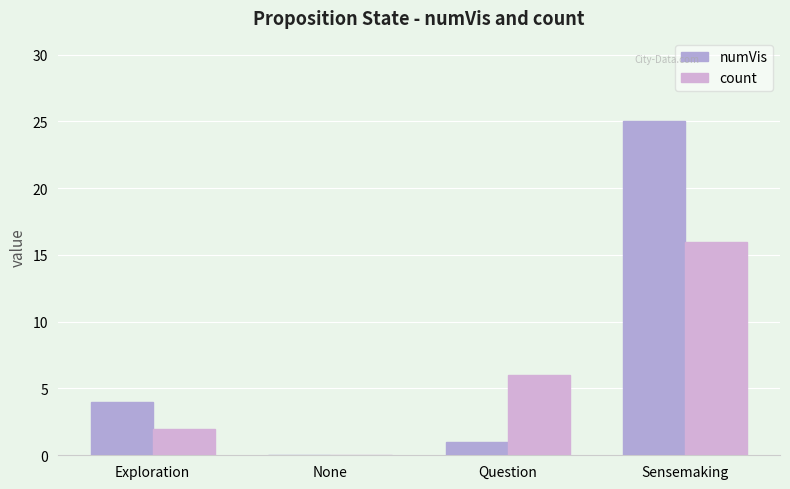

Are the bars grouped side by side (vs. stacked)?

Yes